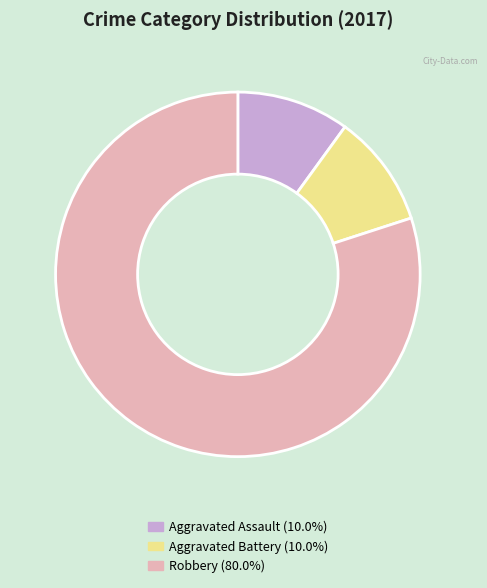

Count the number of slices in the pie.

3